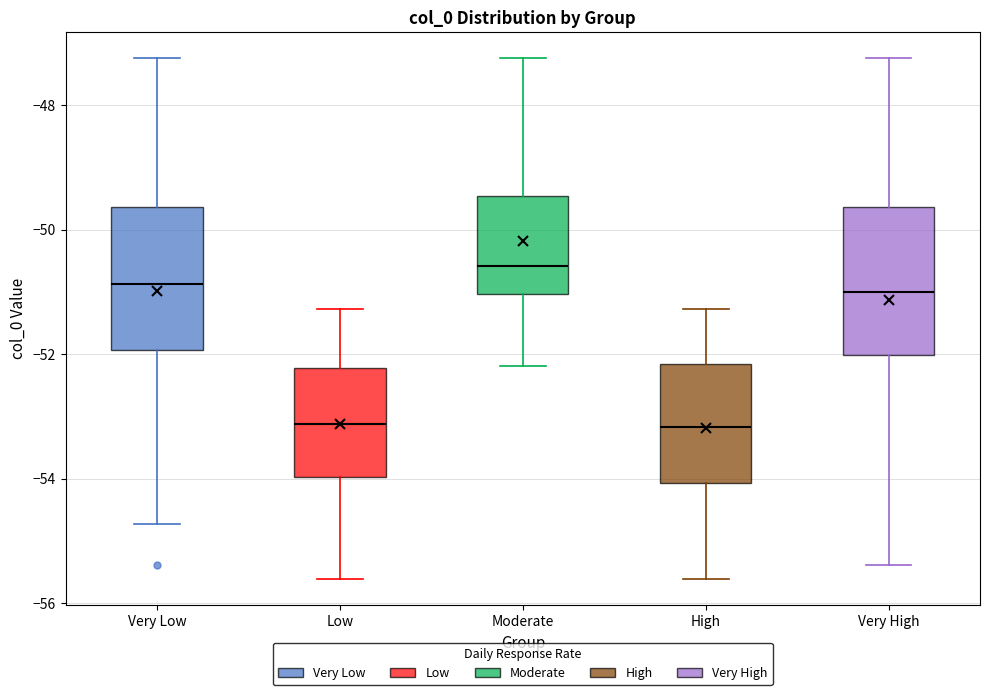

Where does the lower whisker of the box for Moderate end on the y-axis? The values are not printed on the chart, so give them approximately, as read against the axis.

-52.2